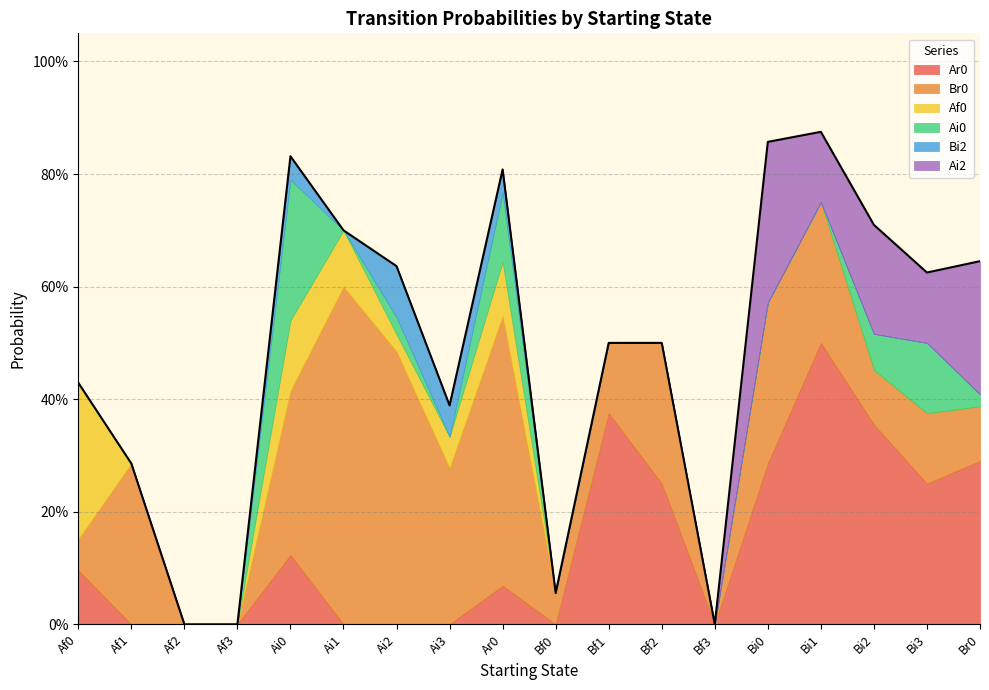

At which category is the sum across all series the highest?

Bi1